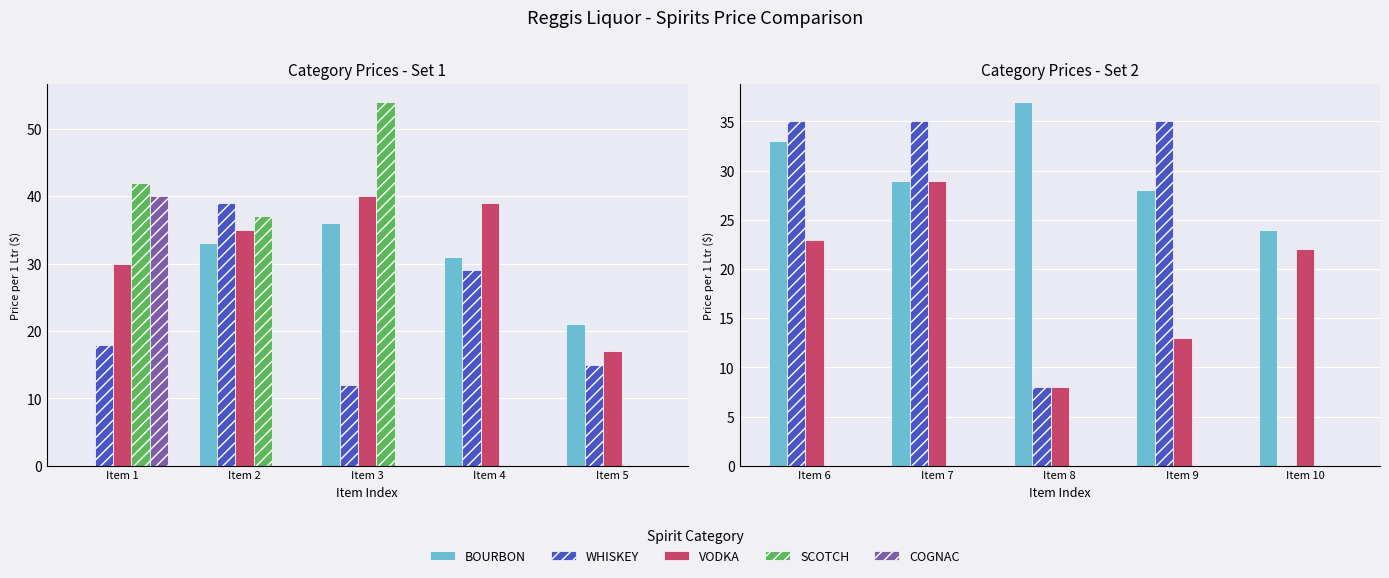

Count the number of categories in the chart.

5